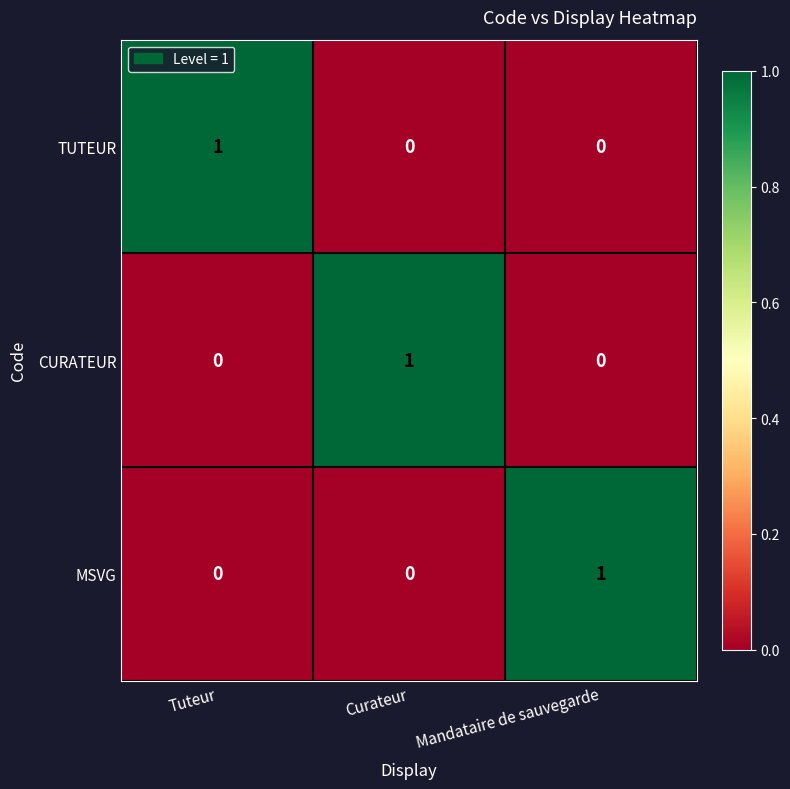

The value of MSVG at Mandataire de sauvegarde is 1. True or false?

True